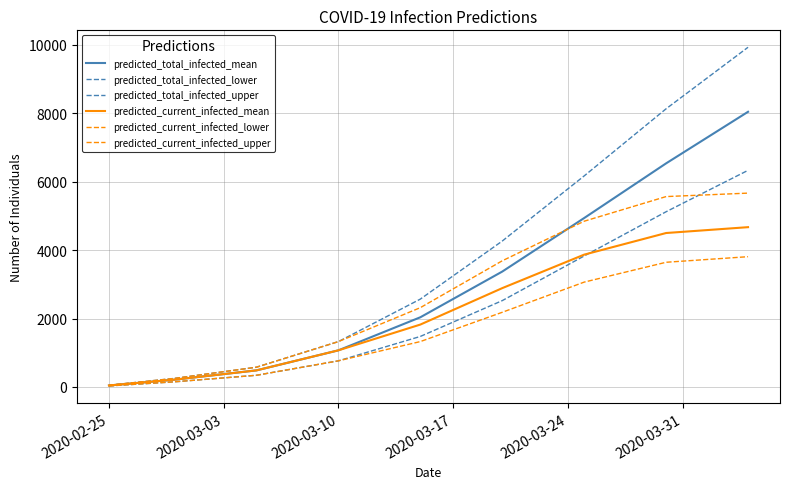

How many series are shown in this chart?

6